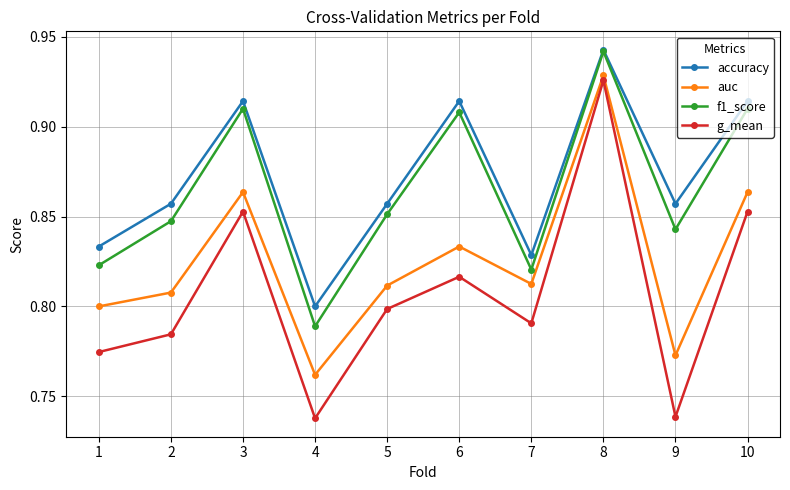

True or false: auc and accuracy intersect in this chart.

False